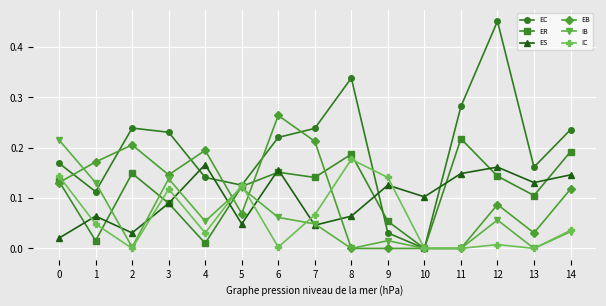

Which category has the highest value in the ER series?

11